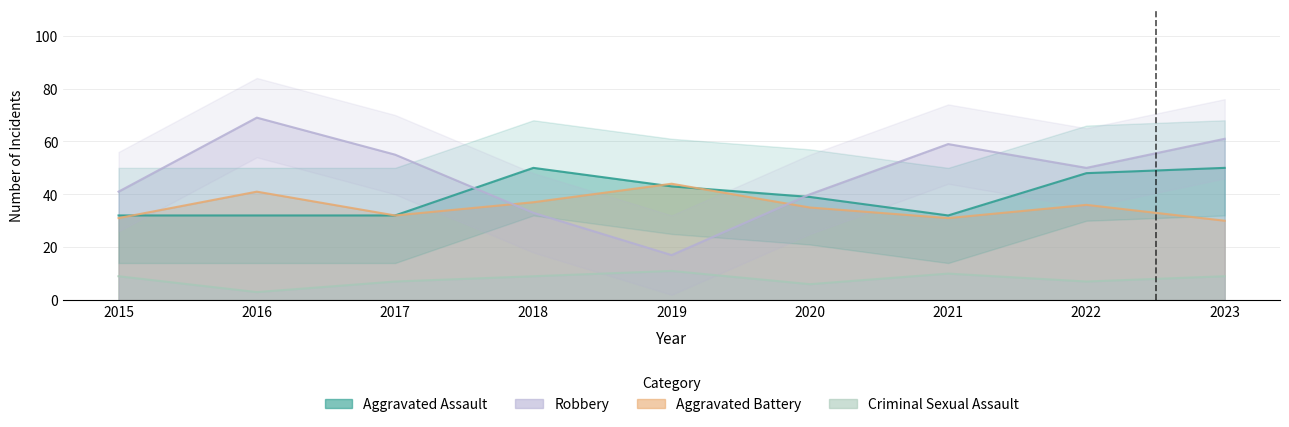

How many interior local peaks does the Aggravated Battery series have?

3